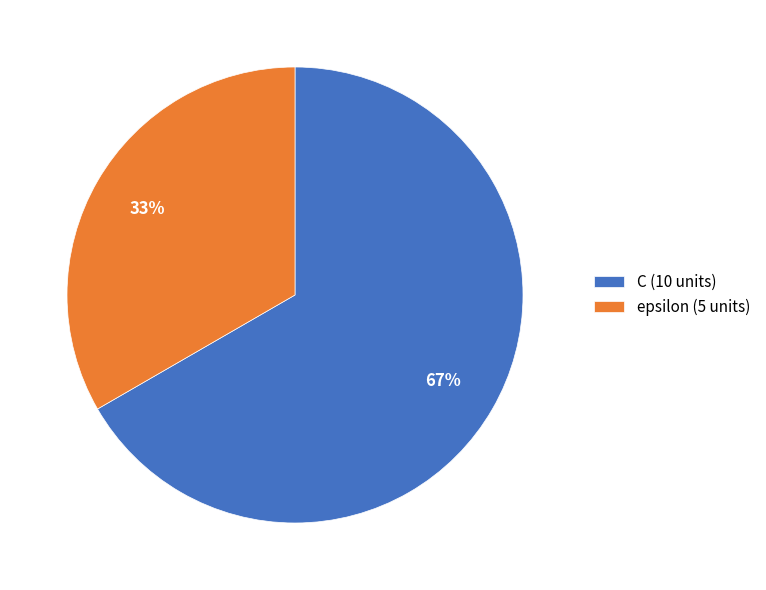

Which category accounts for the majority?

C